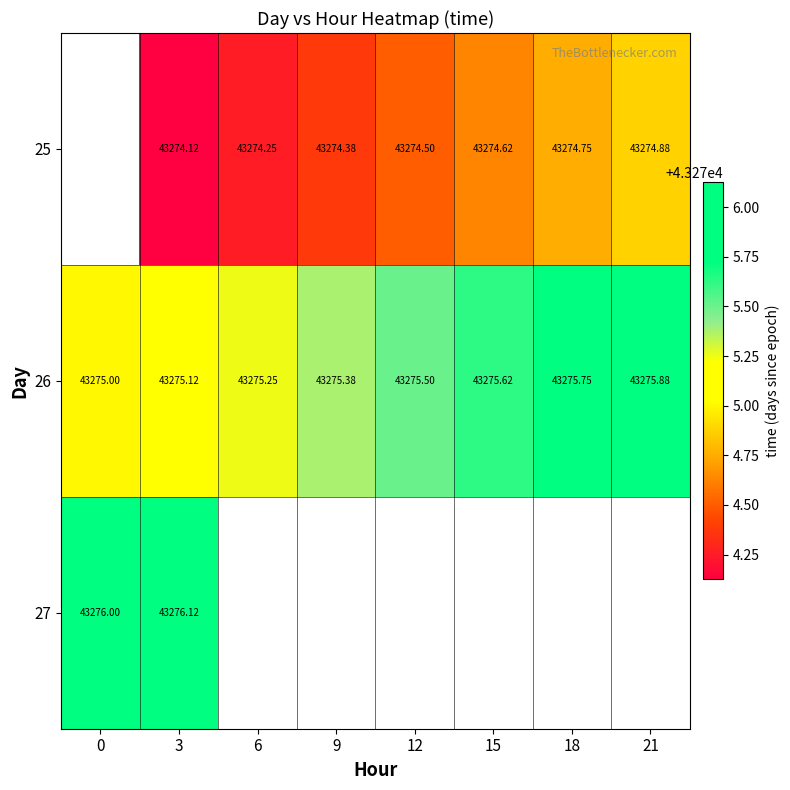

List the labels in order of 25 value, smallest first.

0, 3, 6, 9, 12, 15, 18, 21